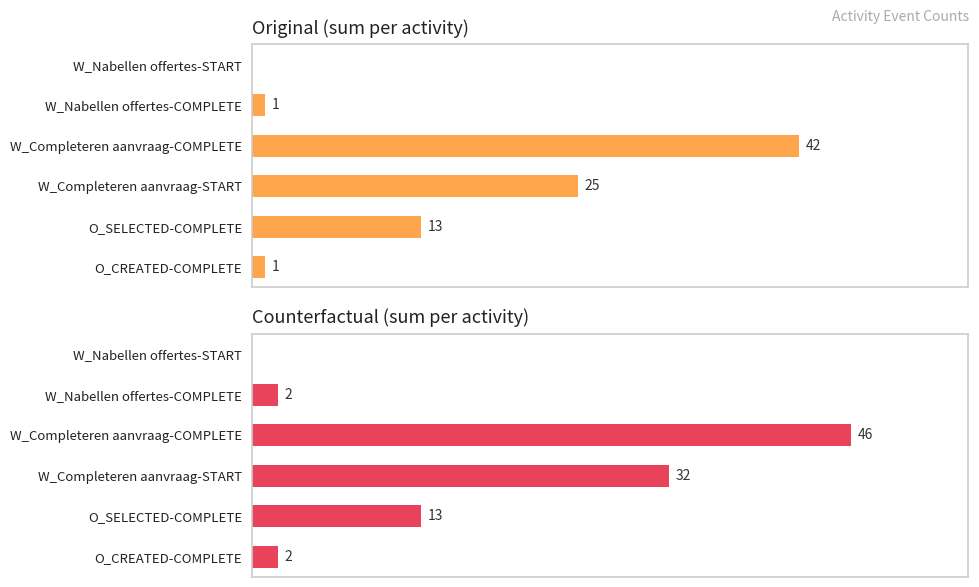

What are all the series names shown in the legend?

Original (sum per activity), Counterfactual (sum per activity)